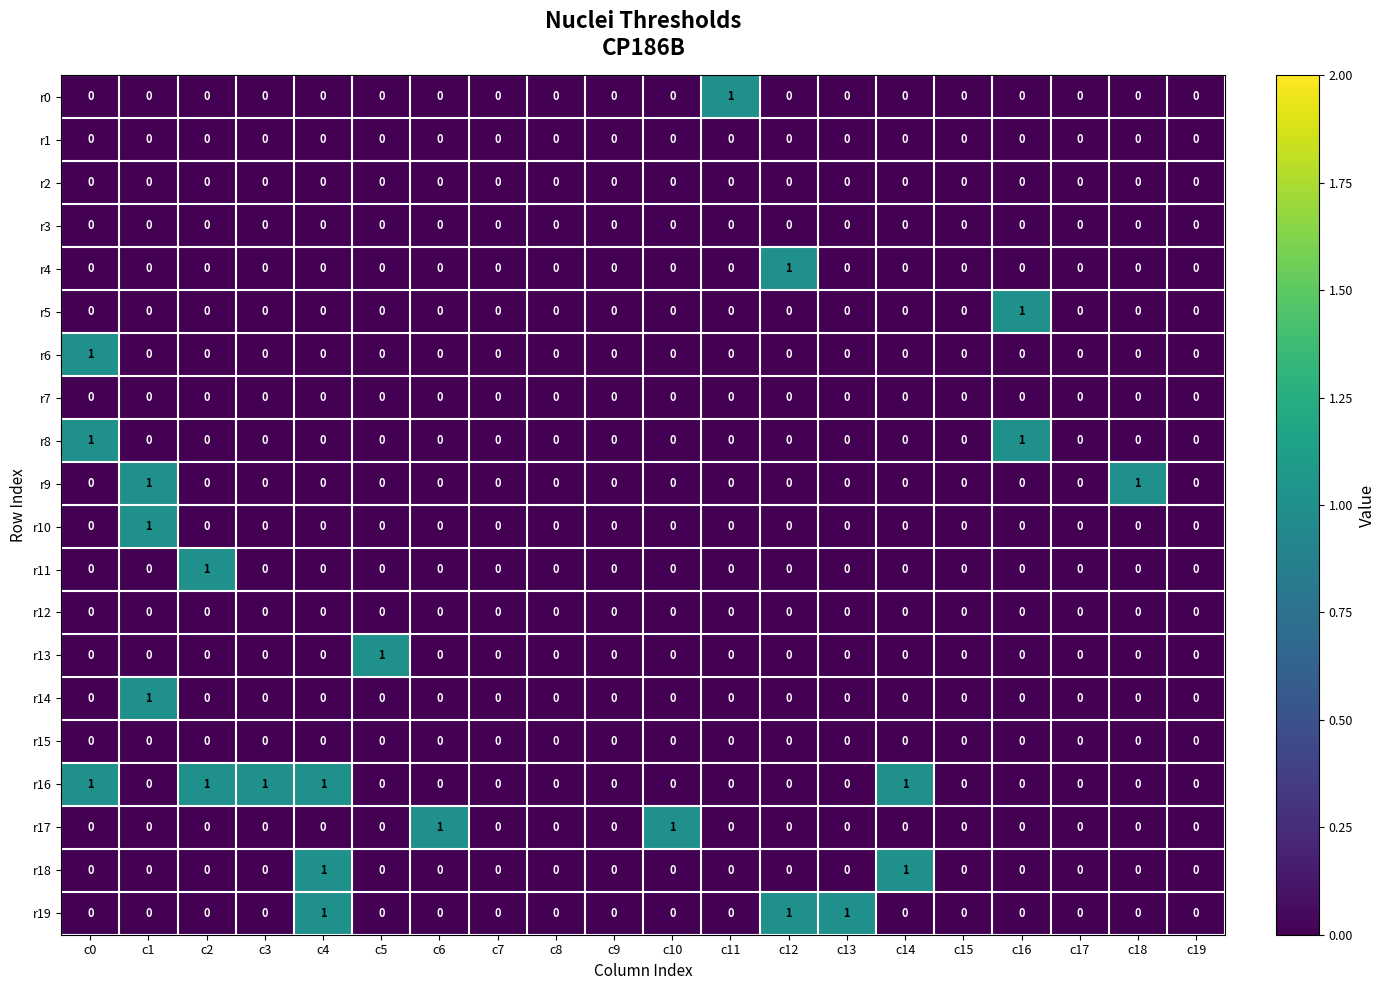

Which series changed the most between c9 and c13?

r19